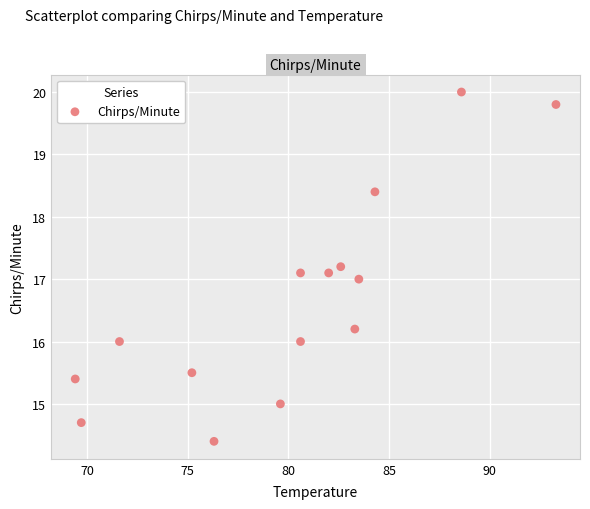

What is the range of X values (max minus min)?

23.9